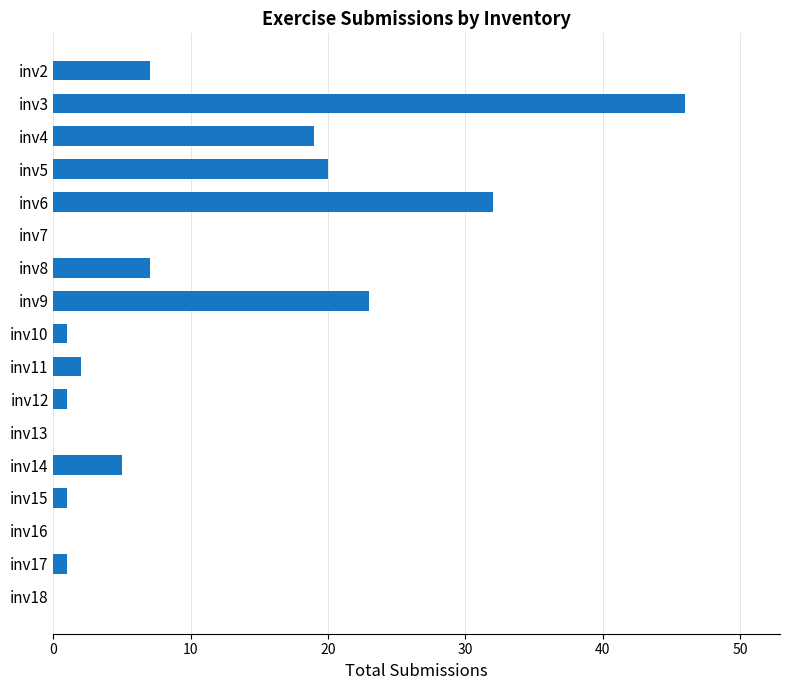

What is the sum of all values?

165